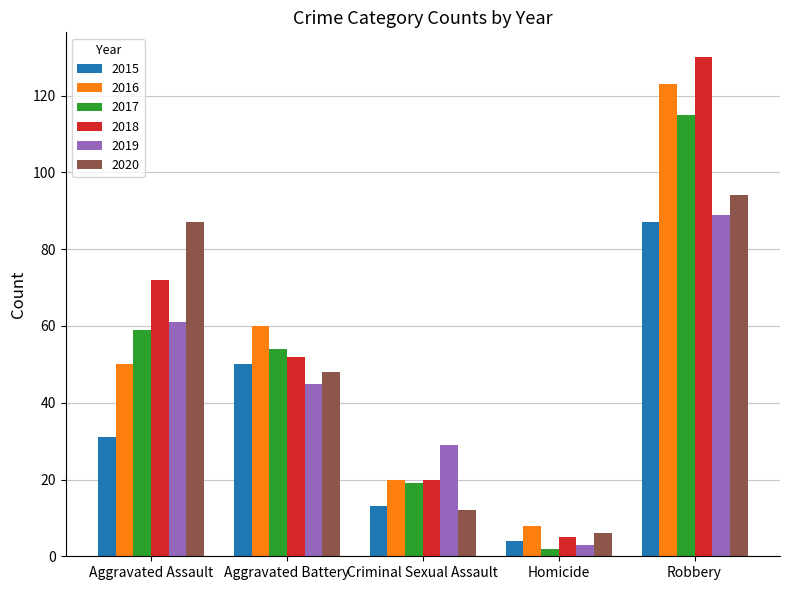

What is the difference between the 2019 values at Robbery and Homicide?

86